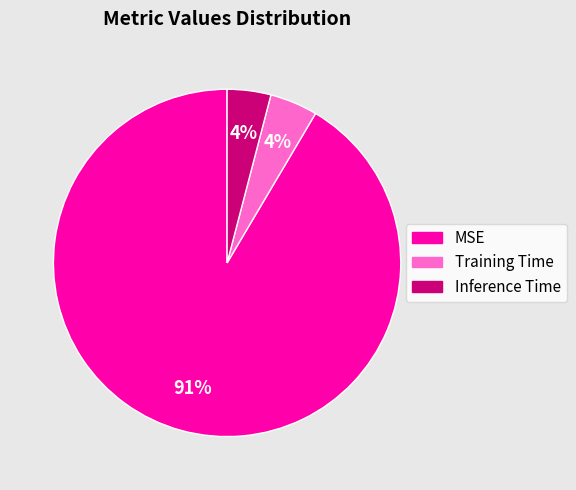

How many slices are in this pie chart?

3